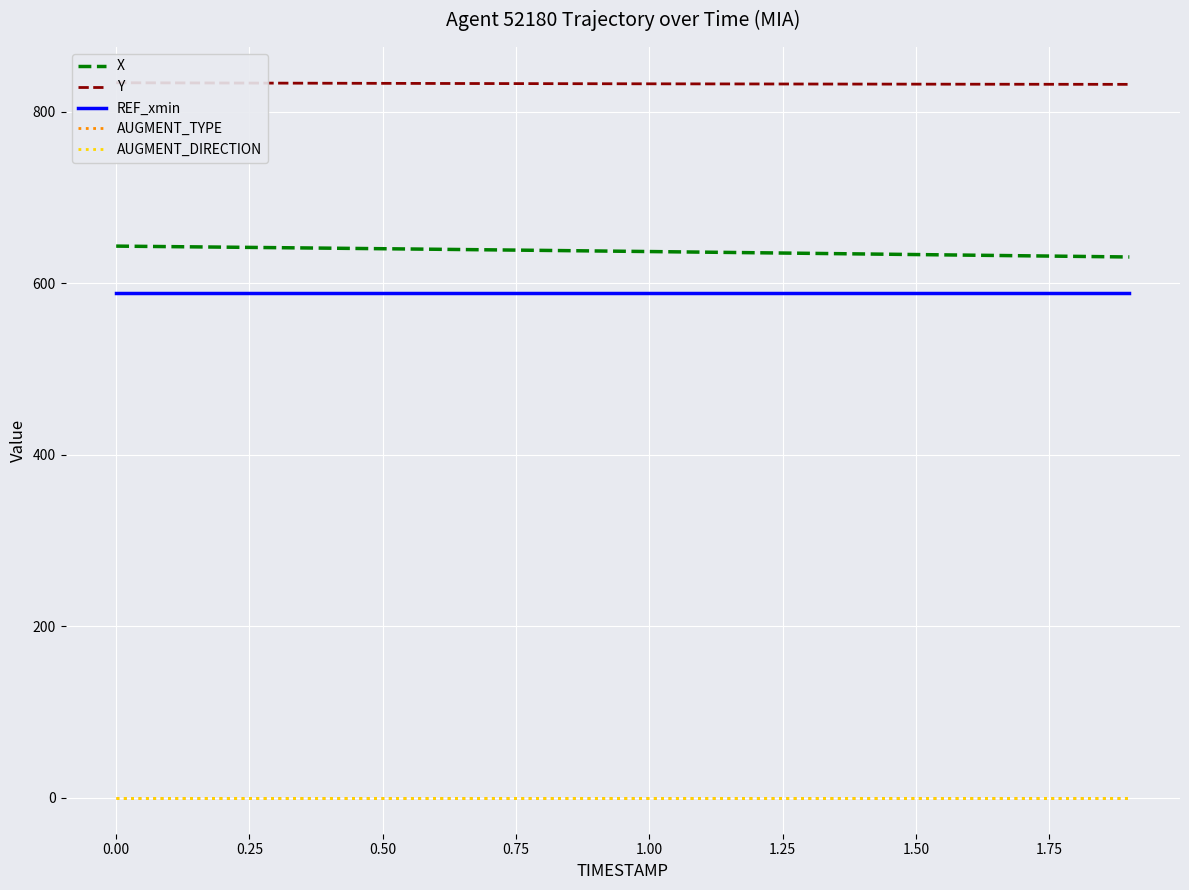

The value of REF_xmin at 14 is 136.5. True or false?

False